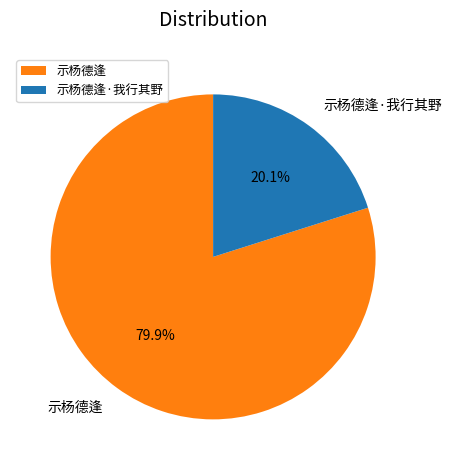

Combined, do 示杨德逢 and 示杨德逢·我行其野 account for over 50%?

Yes